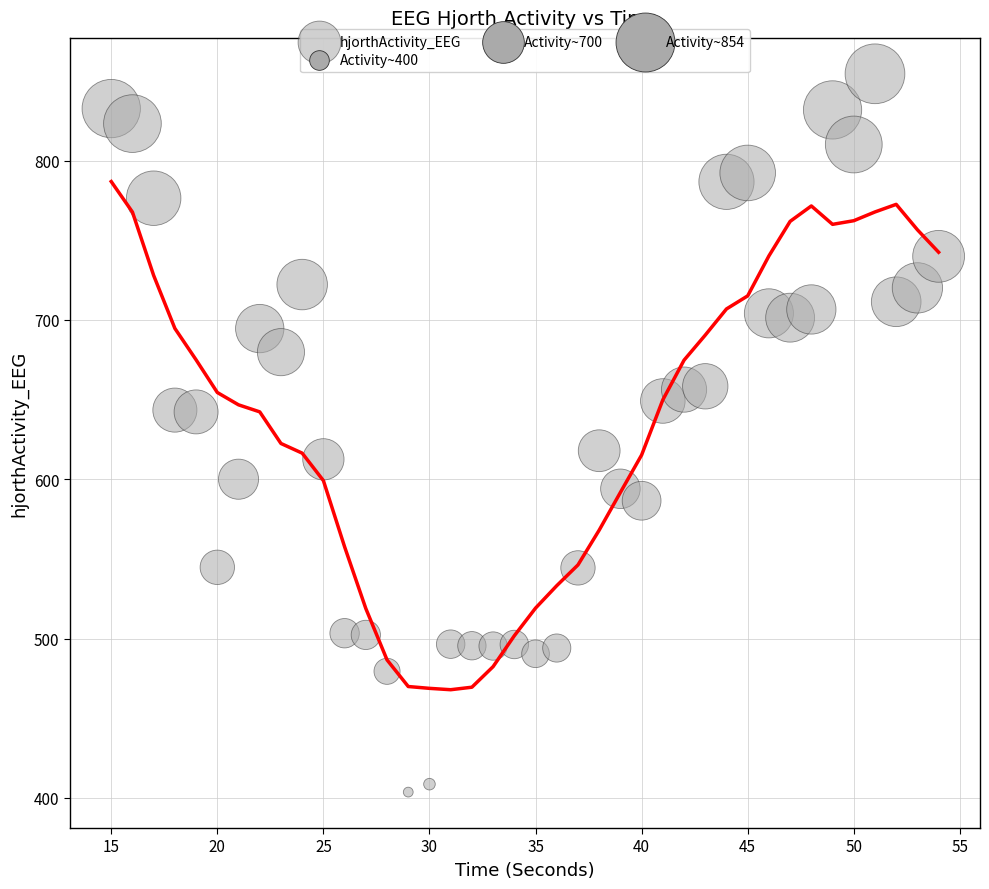

What is the range of X values (max minus min)?

39.0